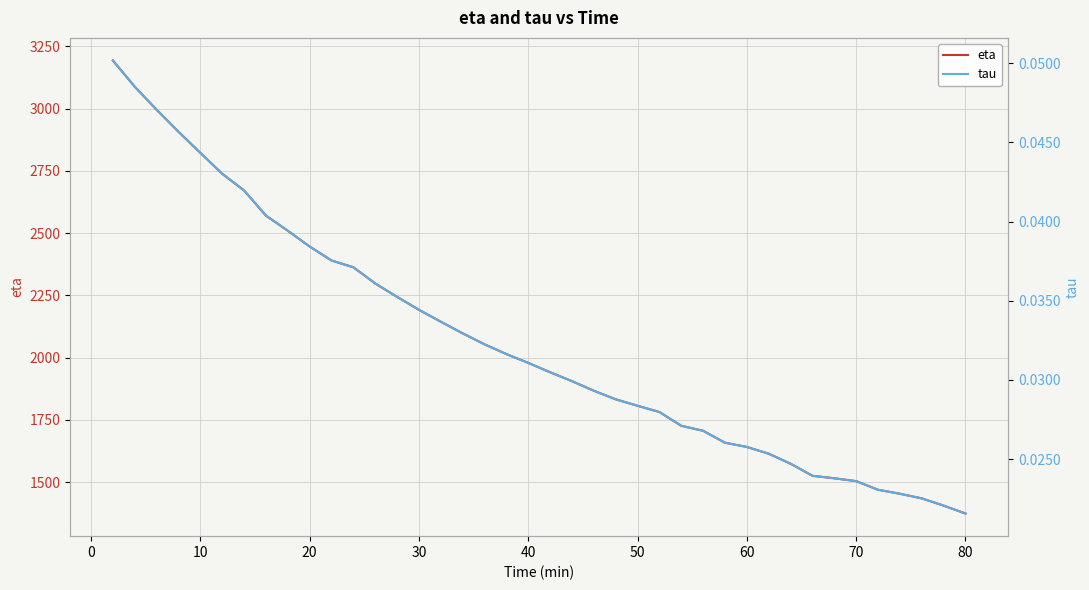

Rank the series by their maximum value, from lowest to highest.

tau, eta